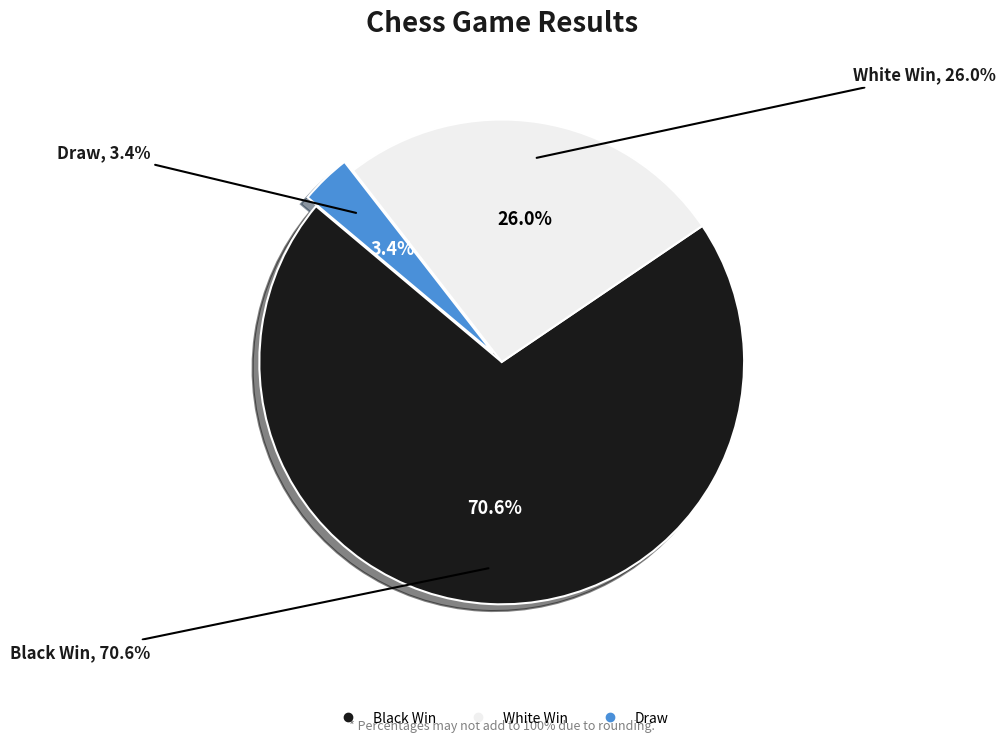

Rank the categories by value from lowest to highest.

Draw, White Win, Black Win